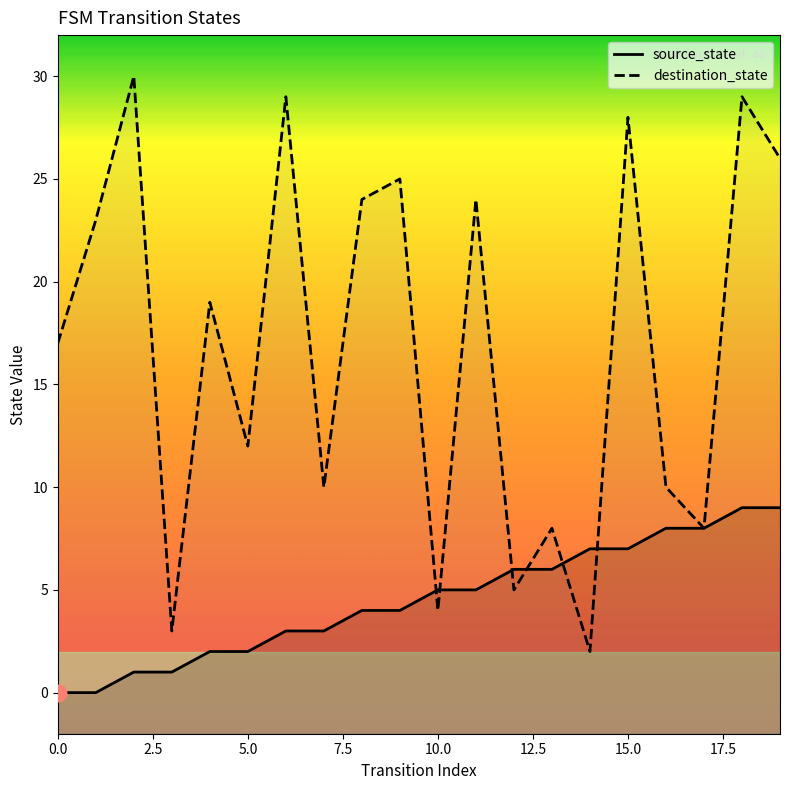

What is the label of the 20th point from the left?

19